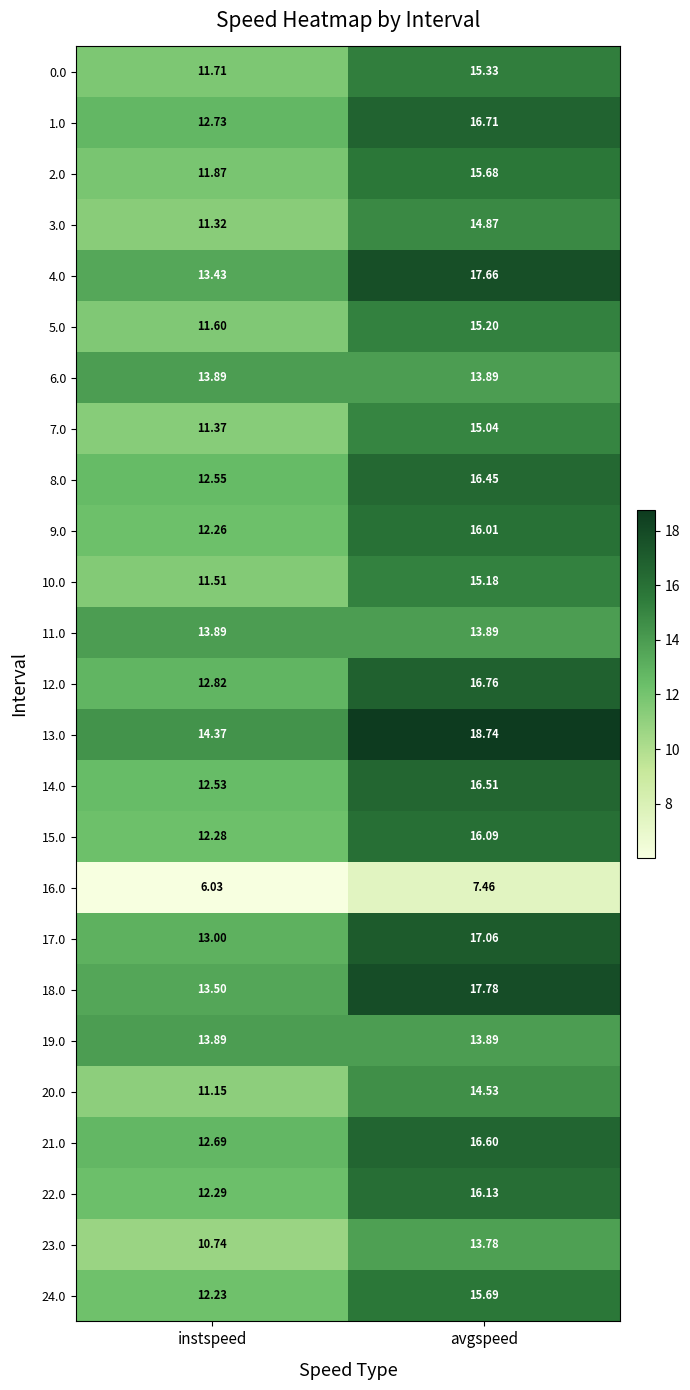

Is the value of 14.0 at instspeed greater than the value of 0.0 at instspeed?

Yes